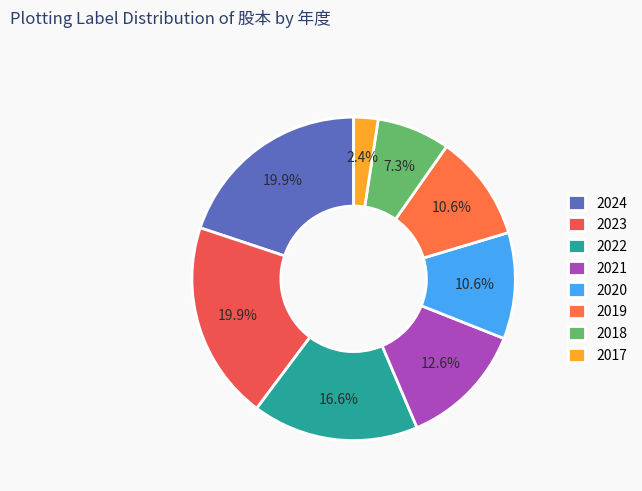

Combined, do 2020 and 2018 account for over 50%?

No